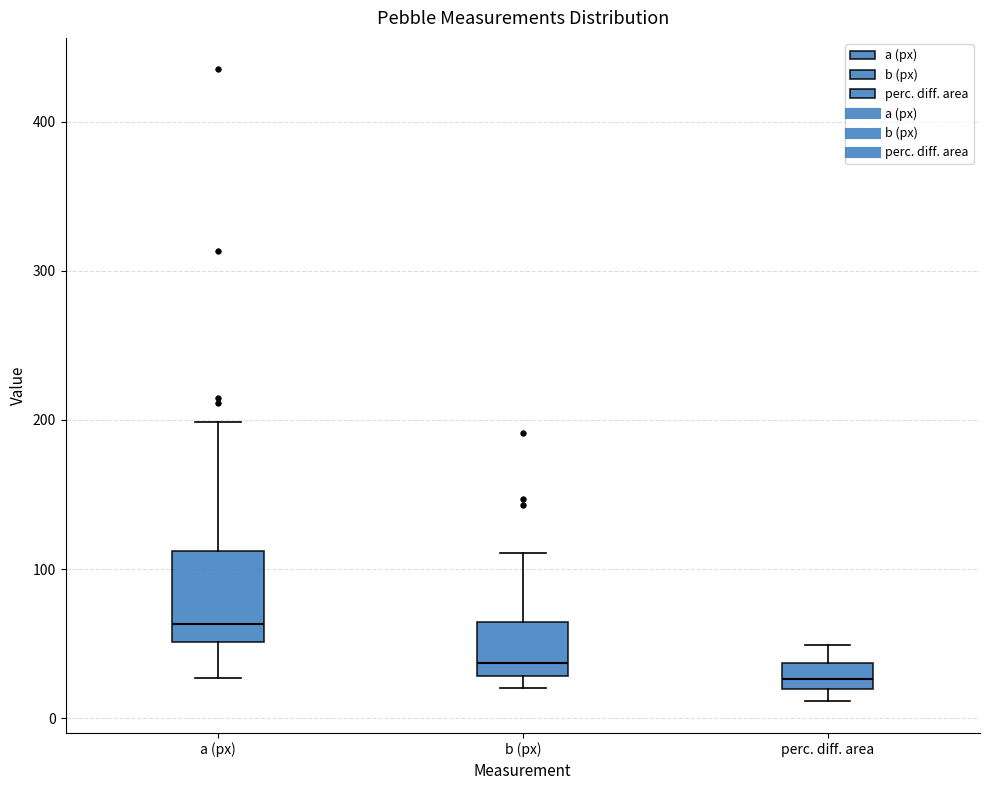

Reading left to right, read every box against the y-axis: the position of its median line, the range the box covers, and the ends of its whiskers. The values are not printed on the chart, so give them approximately, as read against the axis.

a (px): median 60, box 50 to 110, whiskers 30 to 200
b (px): median 40, box 30 to 60, whiskers 20 to 110
perc. diff. area: median 30, box 20 to 40, whiskers 10 to 50